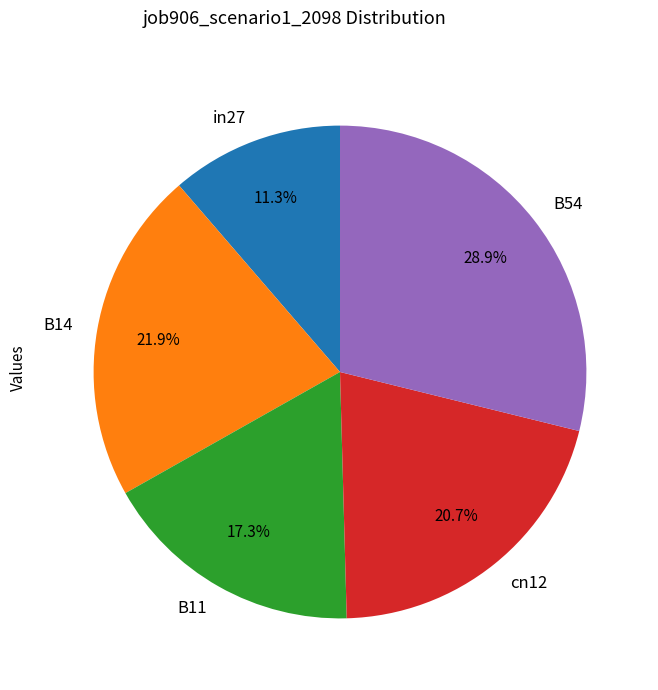

Which has a higher value, in27 or cn12?

cn12